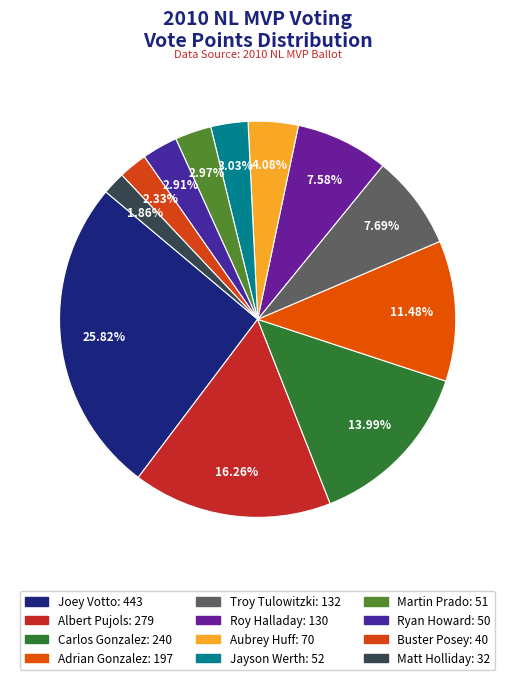

The Matt Holliday slice represents 2% of the pie. True or false?

True